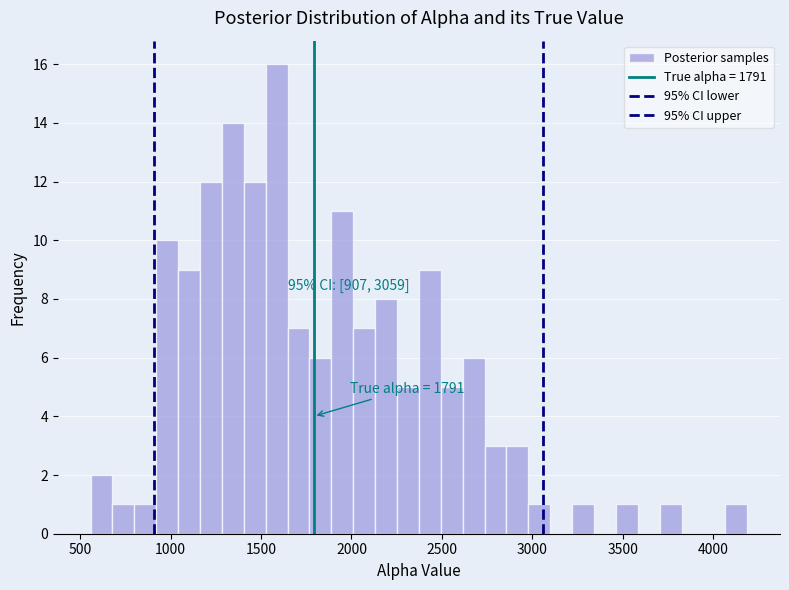

Around what value on the x-axis is the tallest bar? Give the approximate position of its centre, as read against the axis.

1600